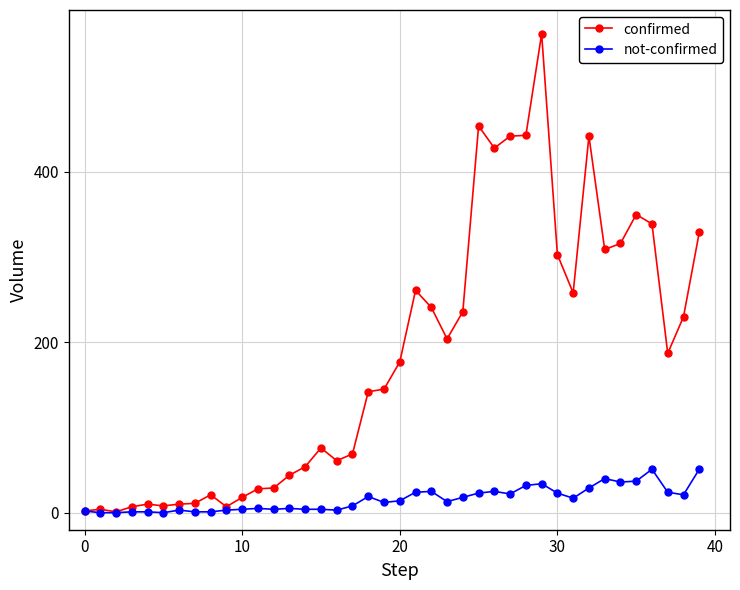

Which series has the largest total across all categories?

confirmed